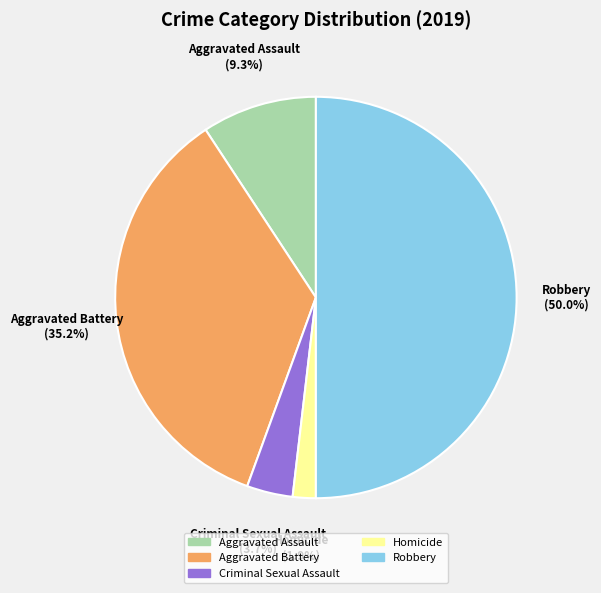

Which category has the smallest portion of the pie?

Homicide